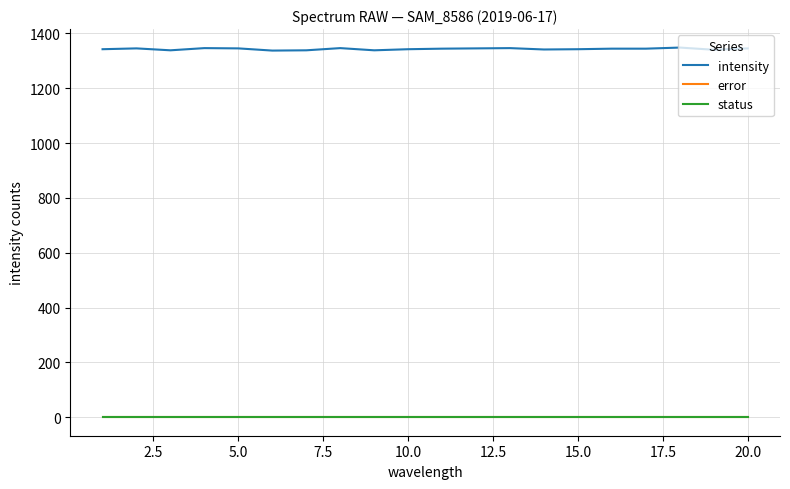

Reading left to right, transcribe all the data shown in this chart.

intensity: 1342	1345	1338	1346	1345	1337	1338	1346	1338	1342	1344	1345	1346	1341	1342	1344	1344	1348	1340	1345
error: 0	0	0	0	0	0	0	0	0	0	0	0	0	0	0	0	0	0	0	0
status: 0	0	0	0	0	0	0	0	0	0	0	0	0	0	0	0	0	0	0	0